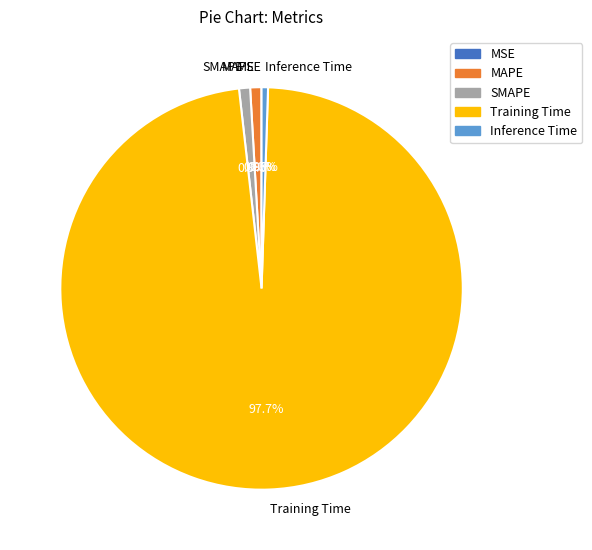

Which slice is the largest?

Training Time